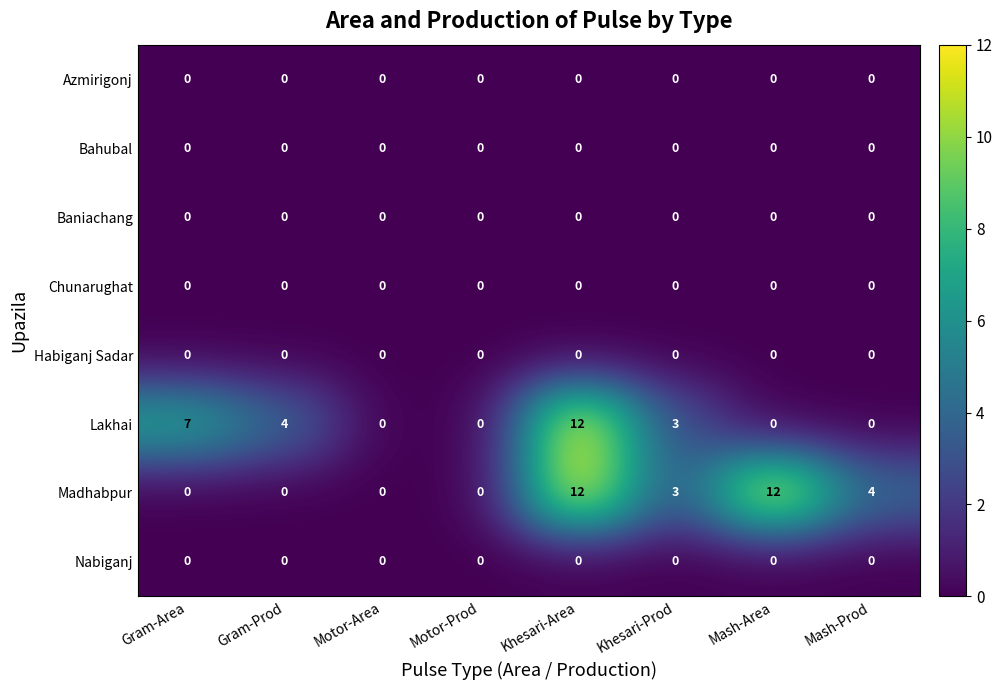

True or false: Lakhai has a value of 3 at Gram-Area.

False